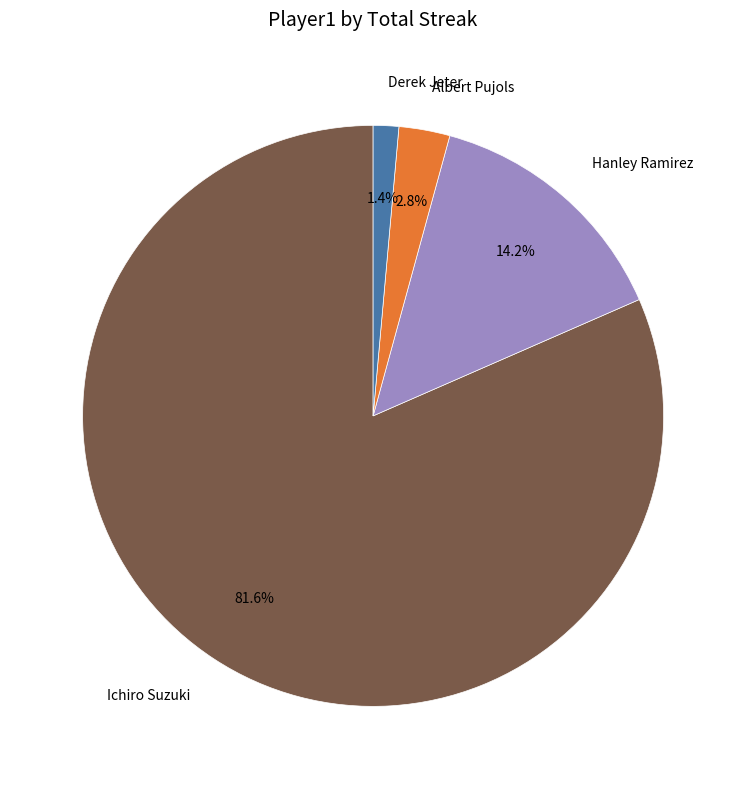

Do Hanley Ramirez and Derek Jeter together represent more than half of the pie?

No